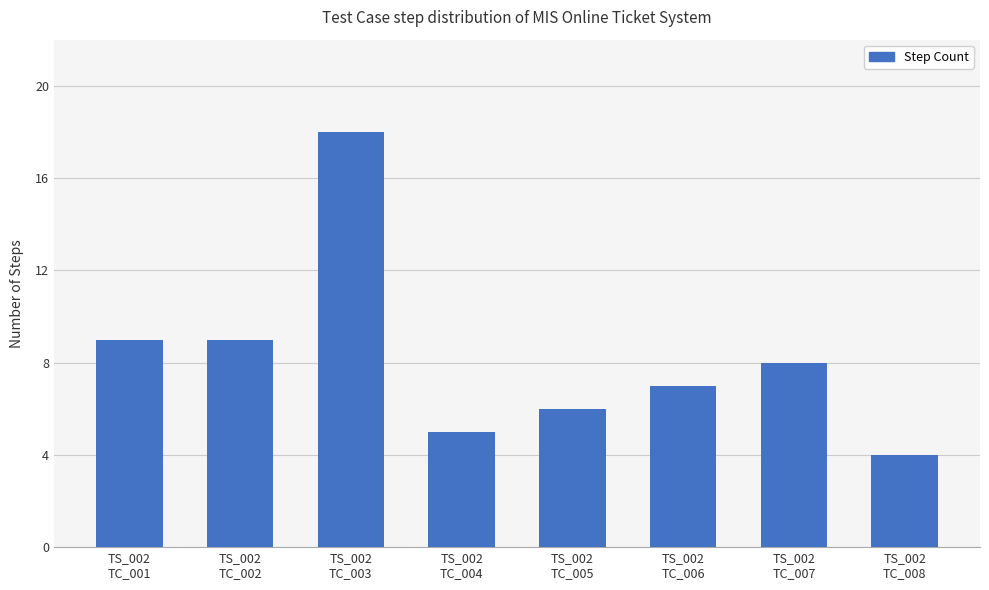

What is the smallest value displayed?

4